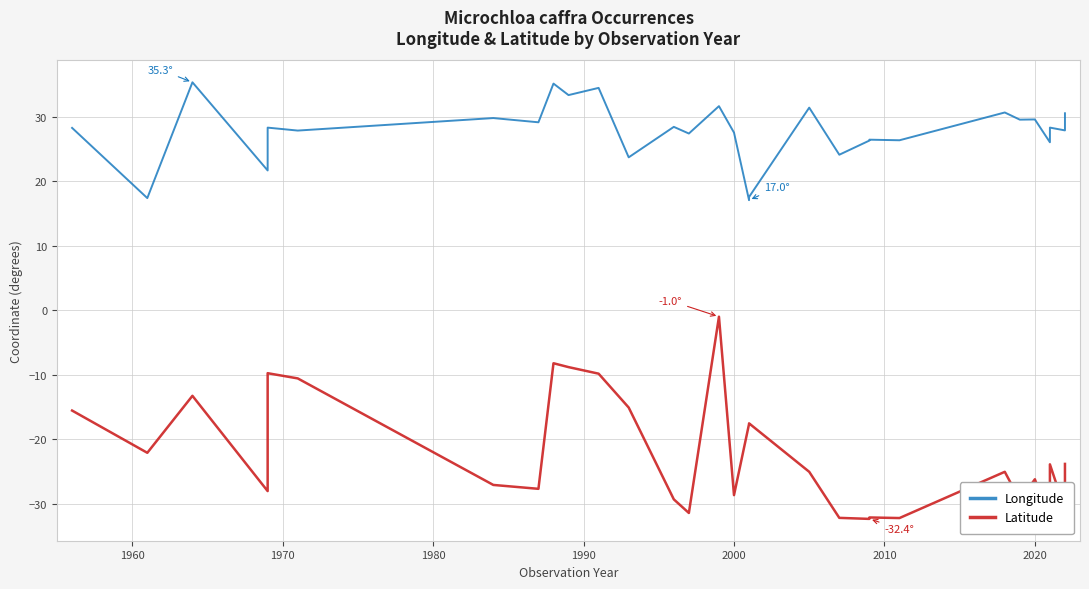

How many lines are shown in the chart?

2